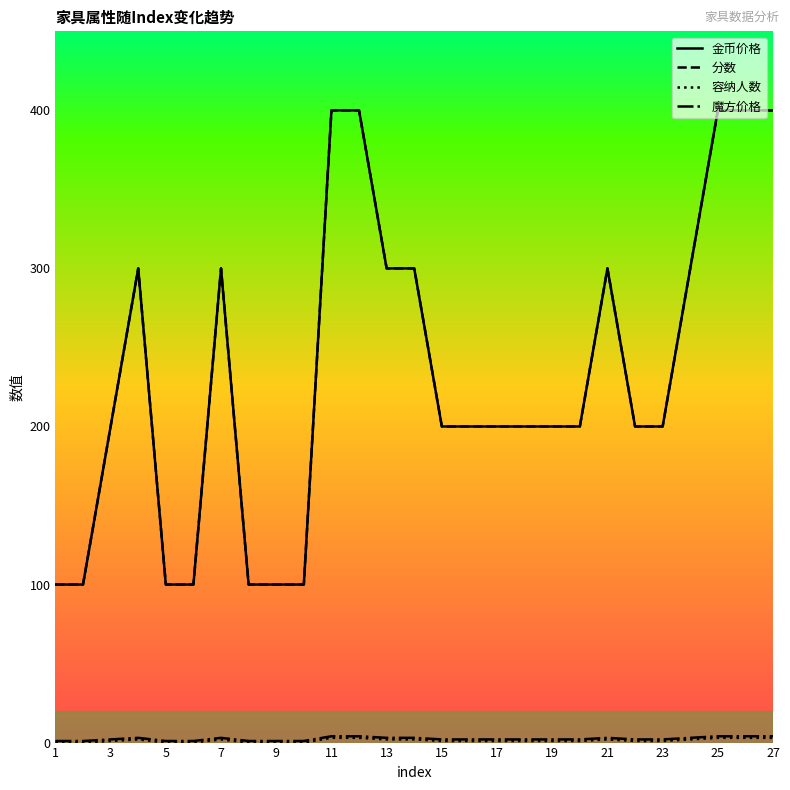

What is the maximum value for 分数?

400